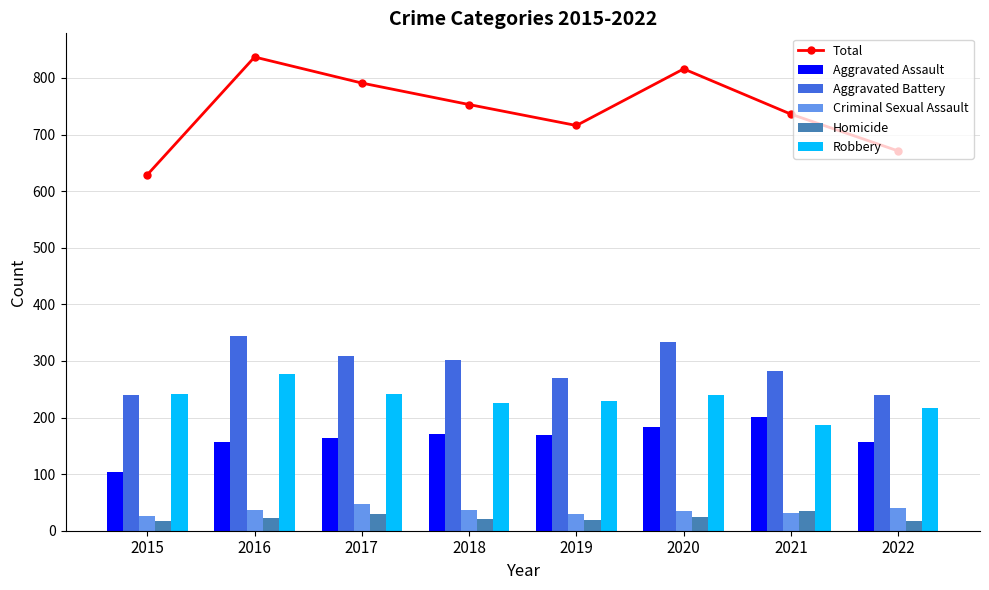

Does the chart contain any negative values?

No